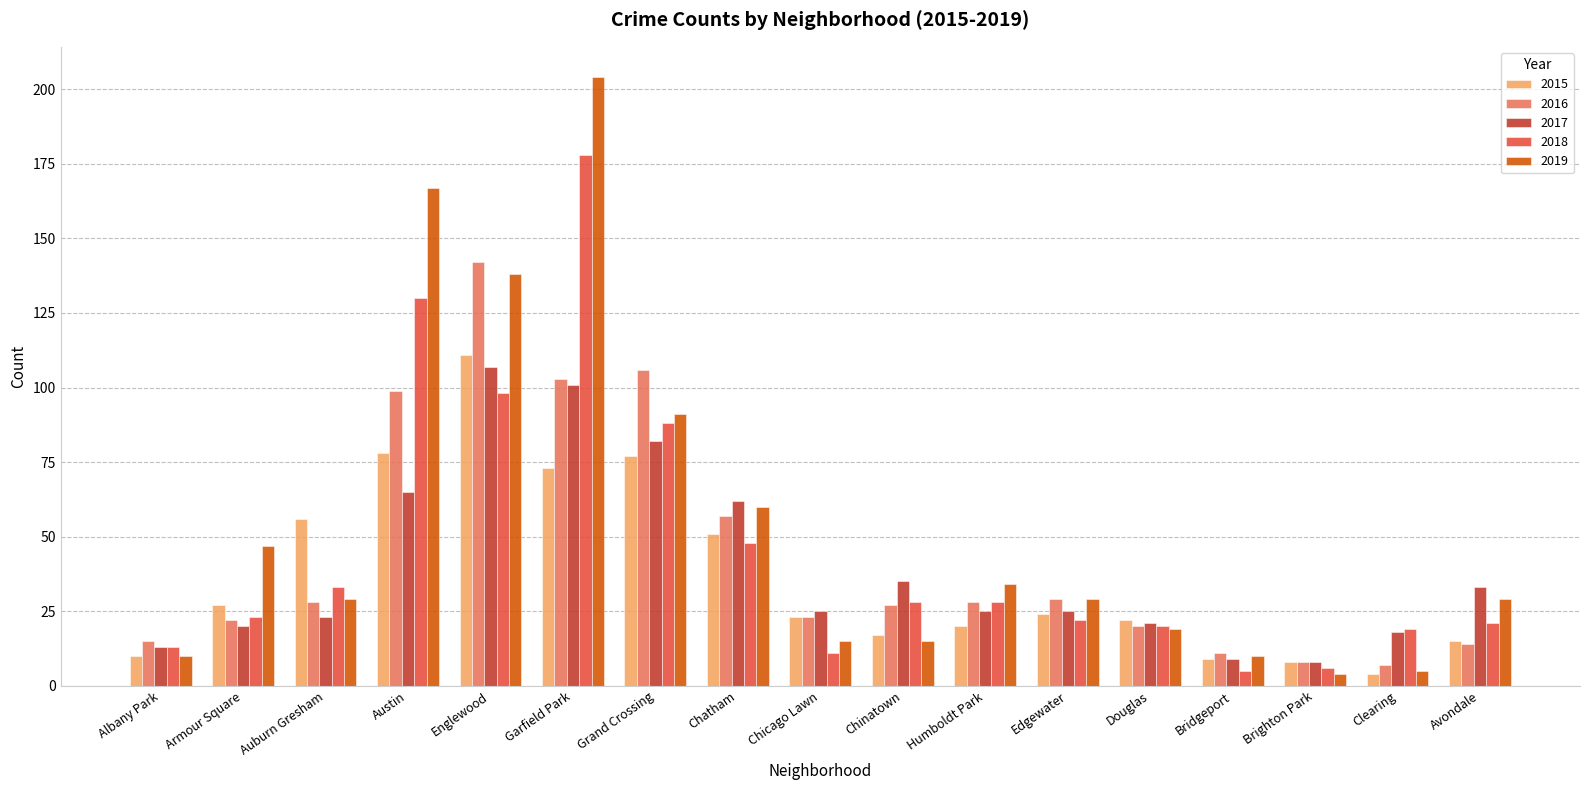

What is the difference between the maximum and minimum values in the 2017 series?

99